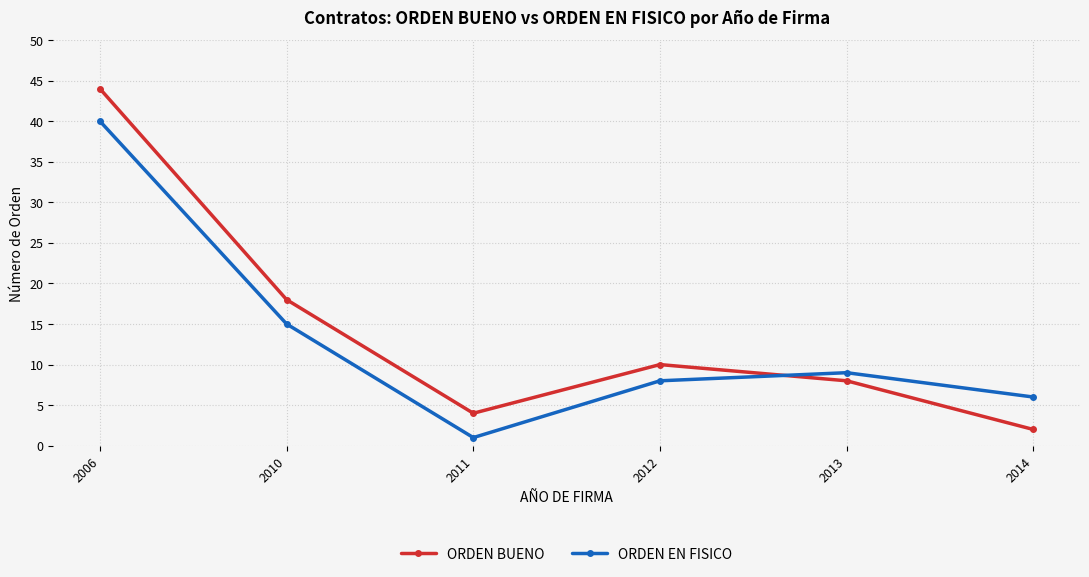

What is the minimum value for ORDEN BUENO?

2